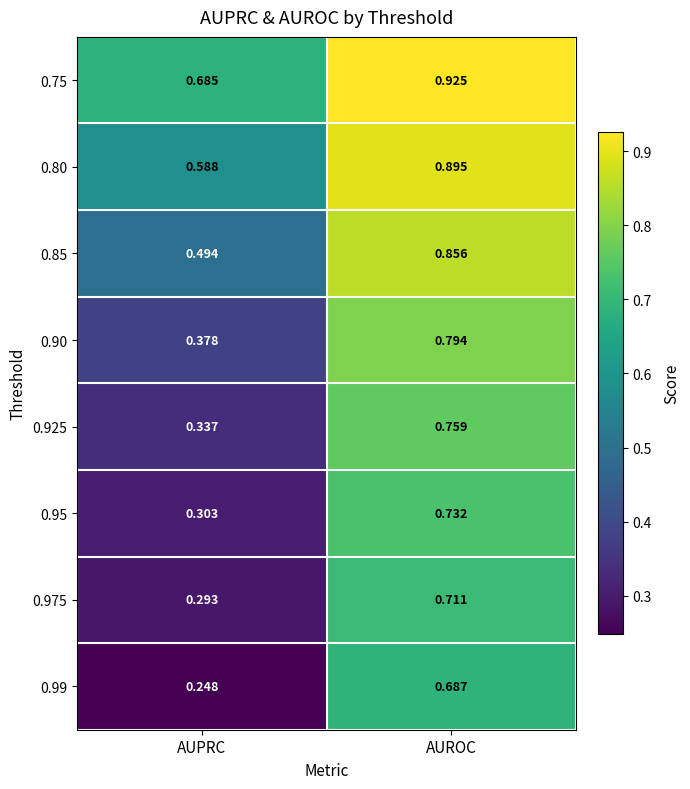

At which label is 0.80 closest to 0?

AUPRC